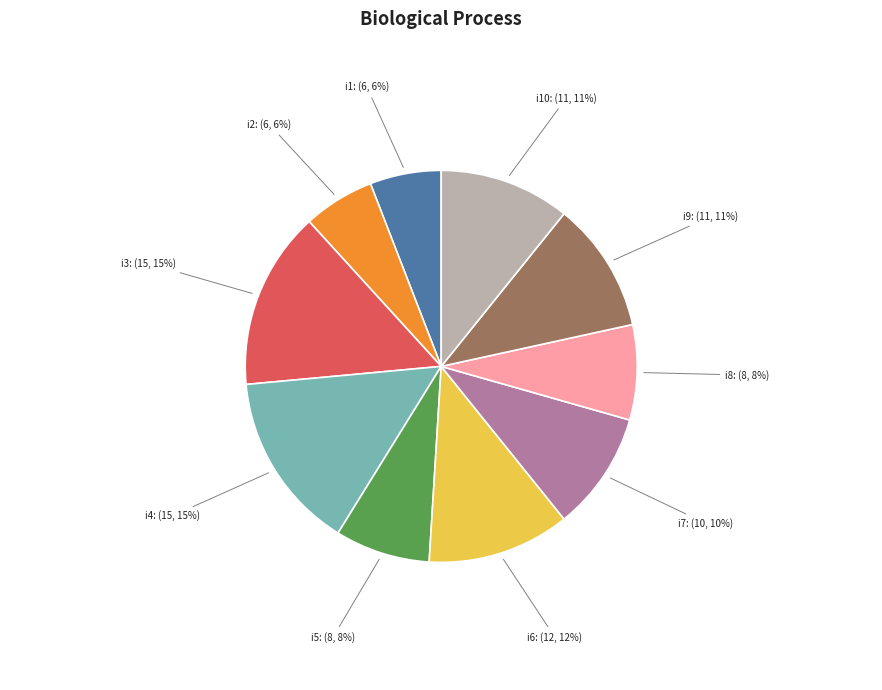

To the nearest percent, what percentage of the pie is i1: (6, 6%)?

6%